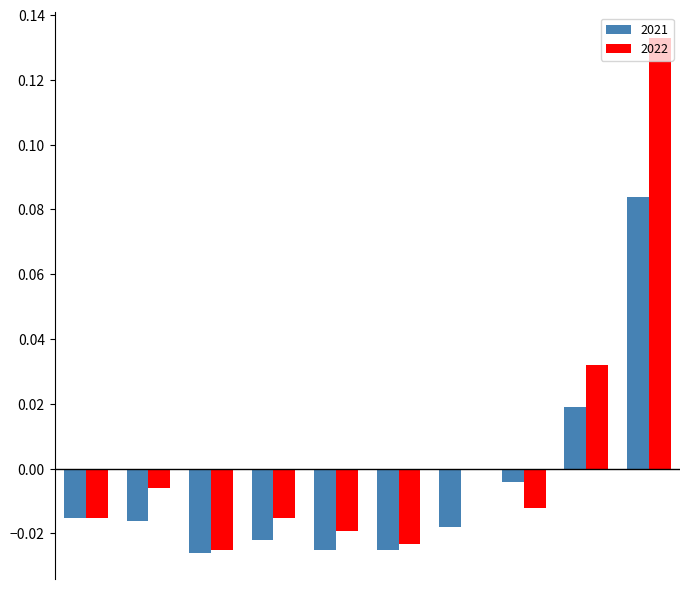

How many data points does each series have?

10